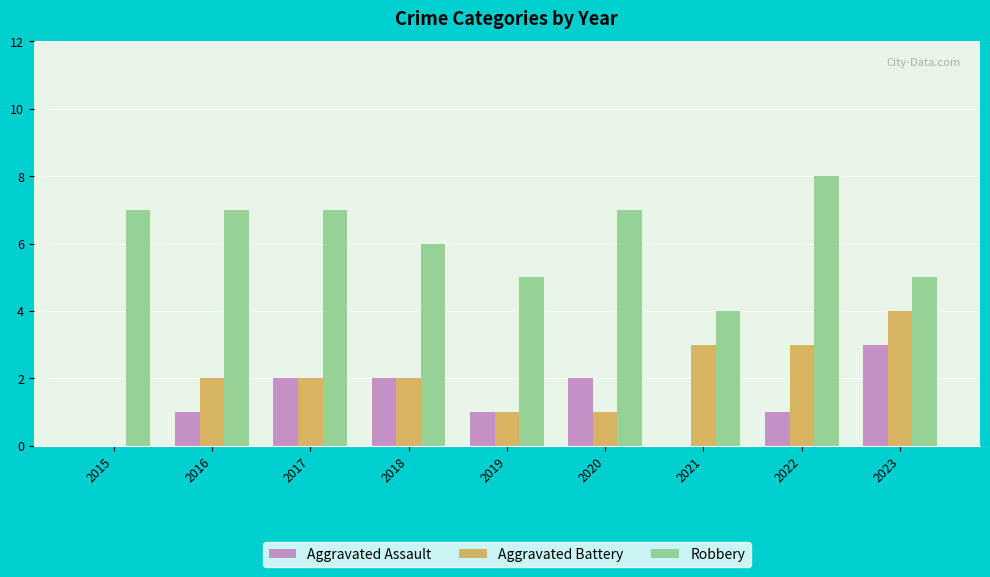

At which label does Robbery reach its peak?

2022